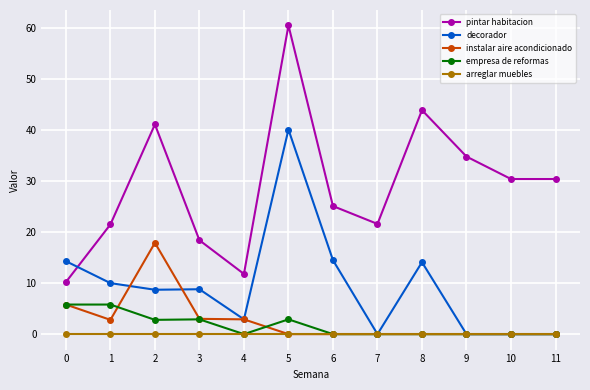

Which series has the largest total across all categories?

pintar habitacion